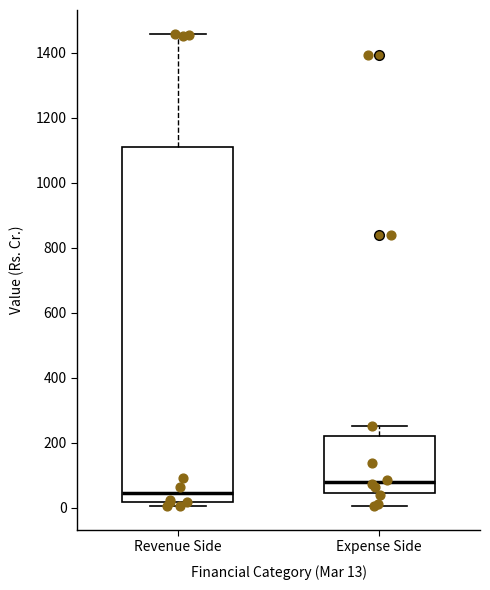

Reading left to right, transcribe this box plot: for each box, give where its median line is, the range the box spans, and where its two whiskers end, as read against the y-axis. The values are not printed on the chart, so give them approximately, as read against the axis.

Revenue Side: median 40, box 20 to 1120, whiskers 0 to 1460
Expense Side: median 80, box 40 to 220, whiskers 0 to 260